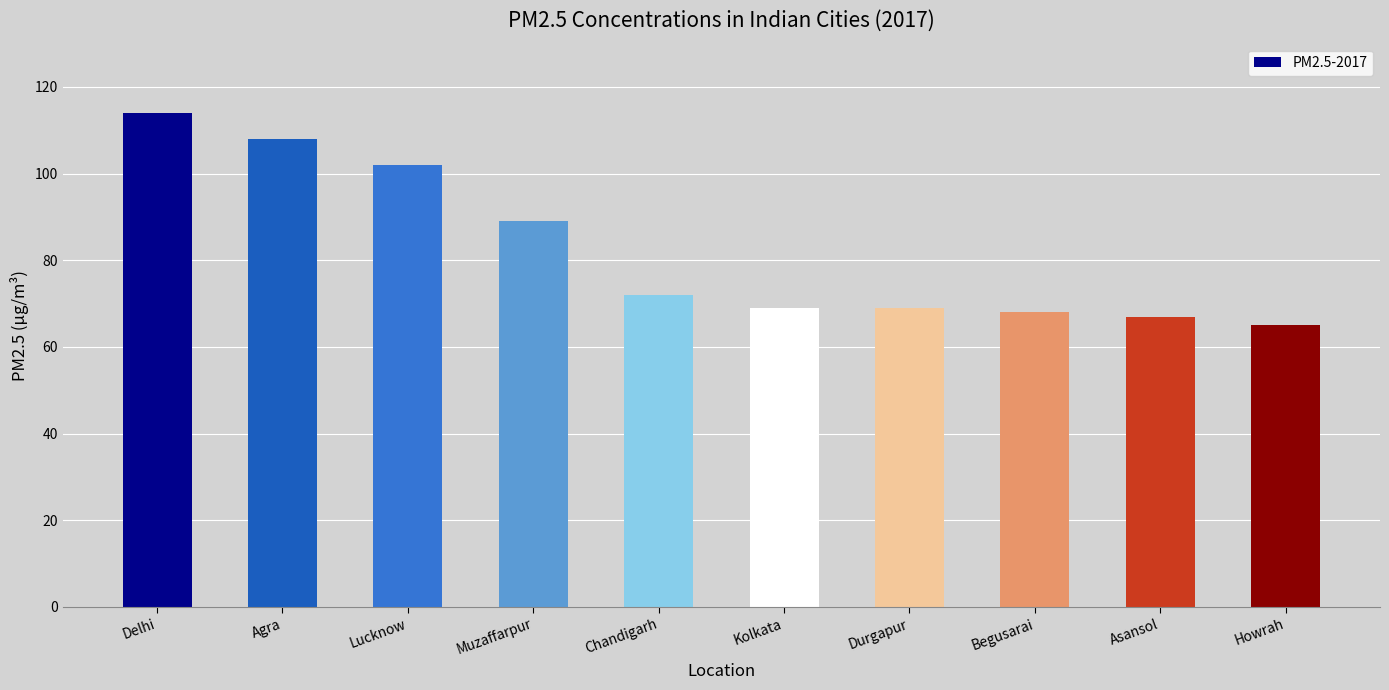

Which category has the highest value across all series?

Delhi